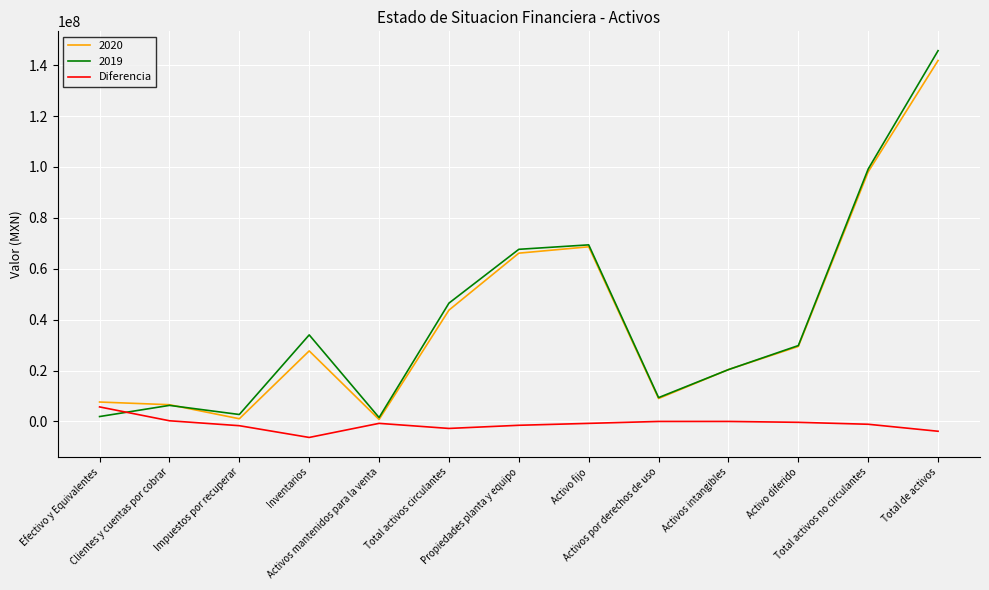

What is the maximum value shown in the chart?

145700194